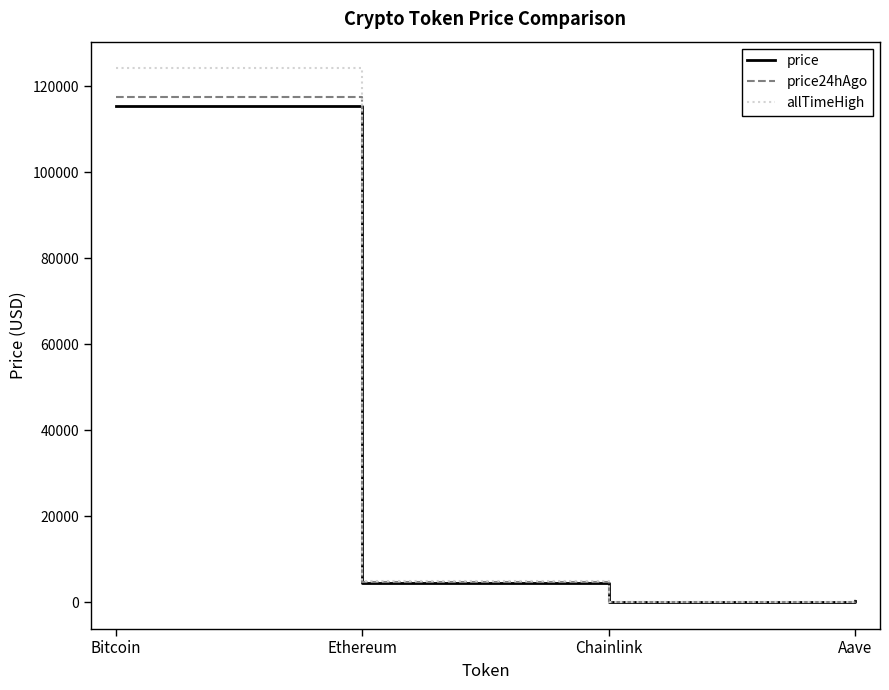

At how many categories does at least one series exceed 110660?

1